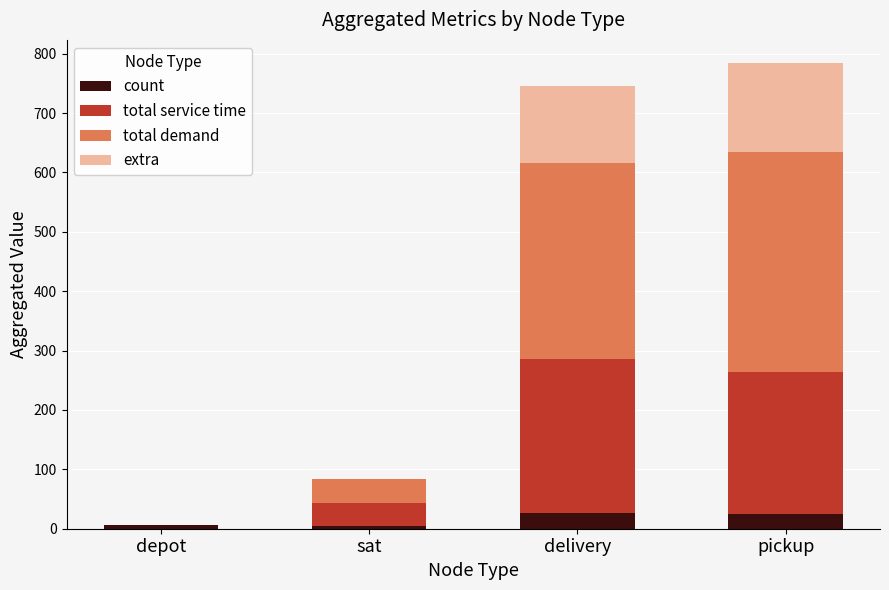

What is the highest value of the count series?

26